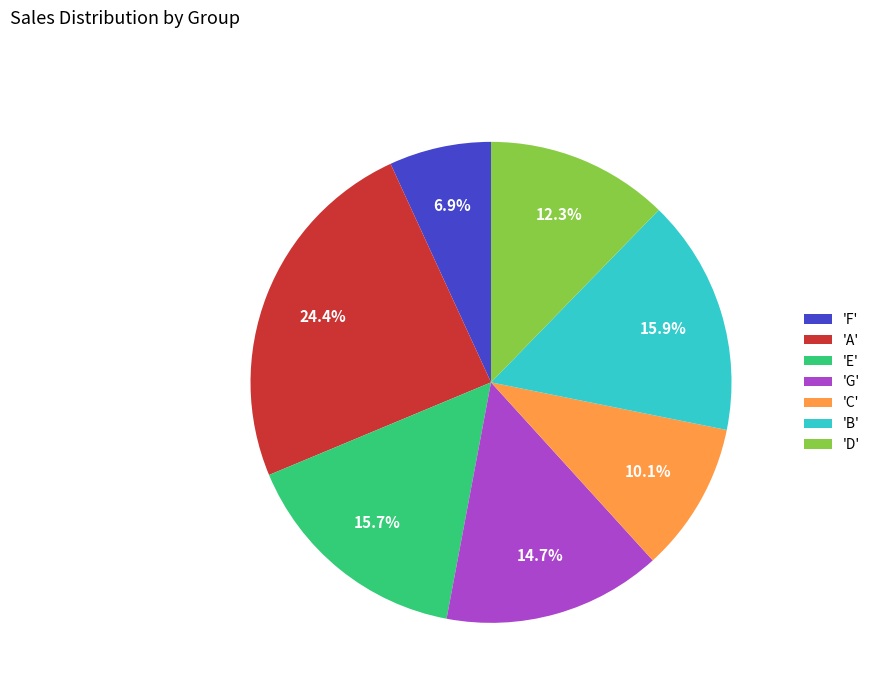

What is the ratio of the value at 'D' to the value at 'F'?

1.8